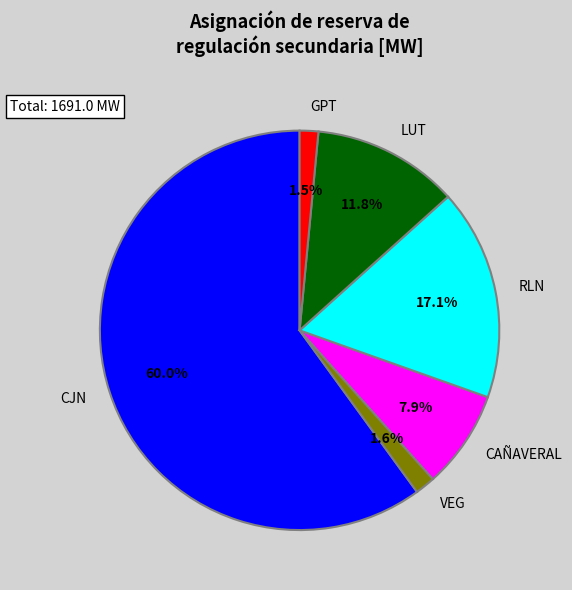

What percentage is NOT represented by CAÑAVERAL?

92.1%